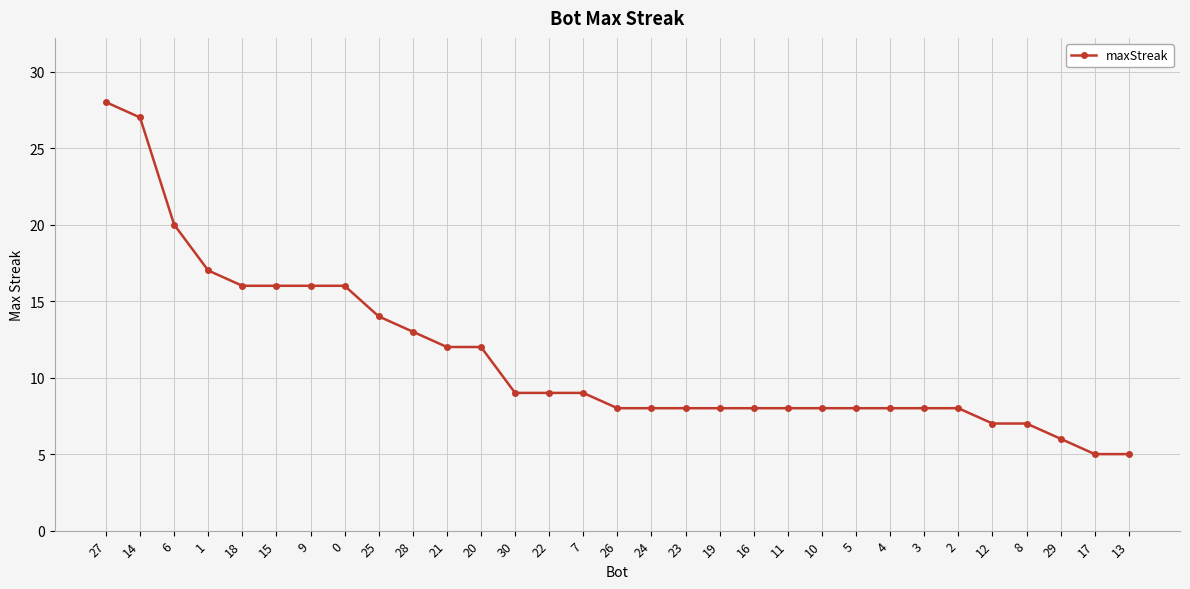

What is the greatest value displayed?

28